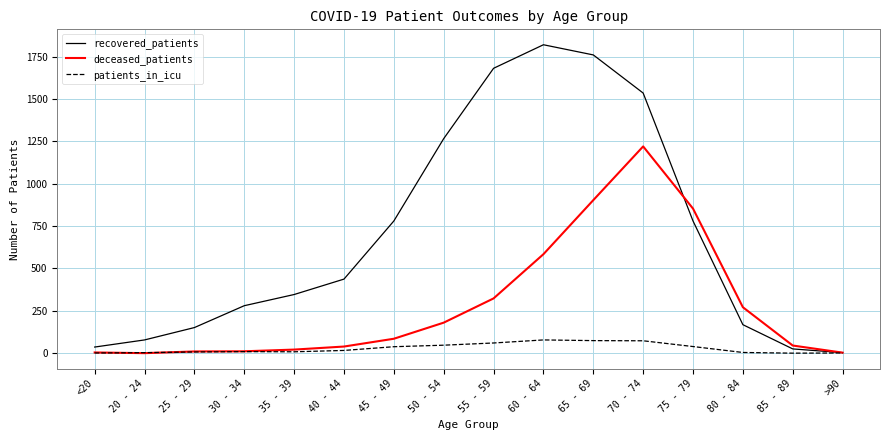

How many lines are shown in the chart?

3